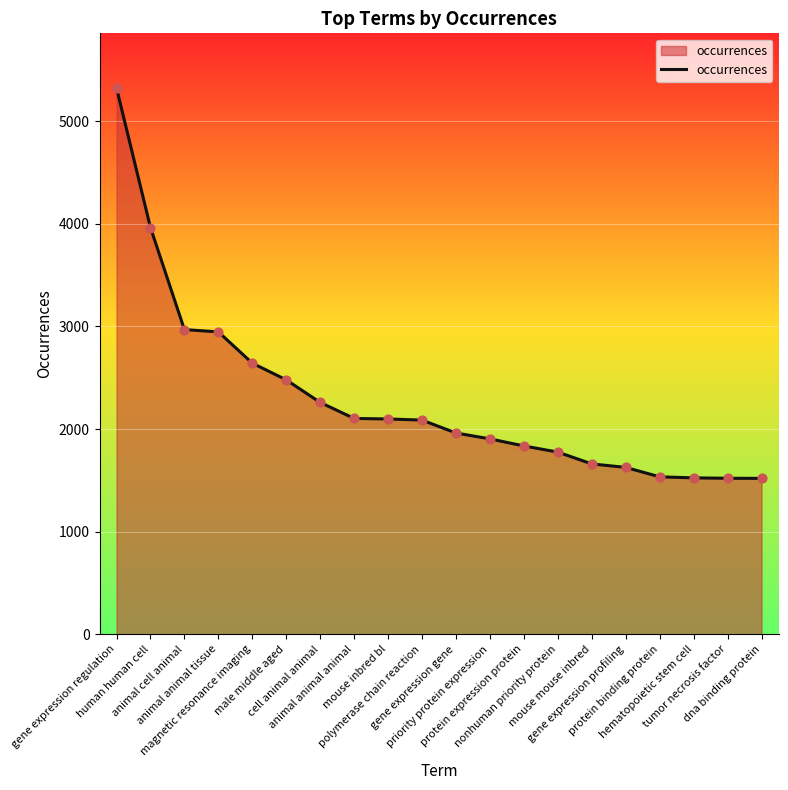

Which has a higher value, polymerase chain reaction or protein expression protein?

polymerase chain reaction